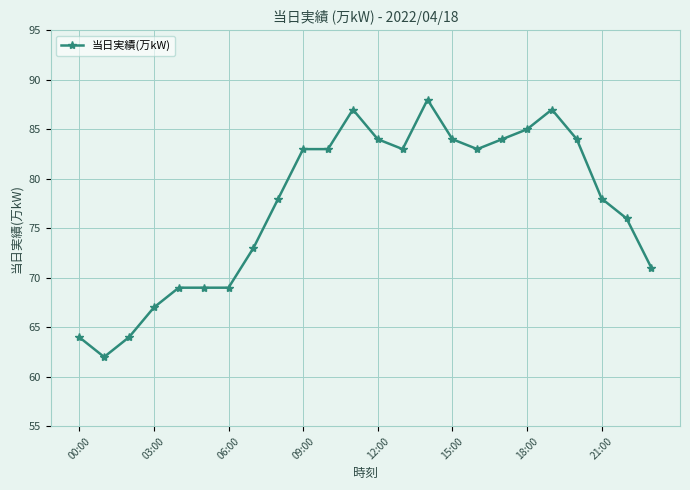

What is the average value?

77